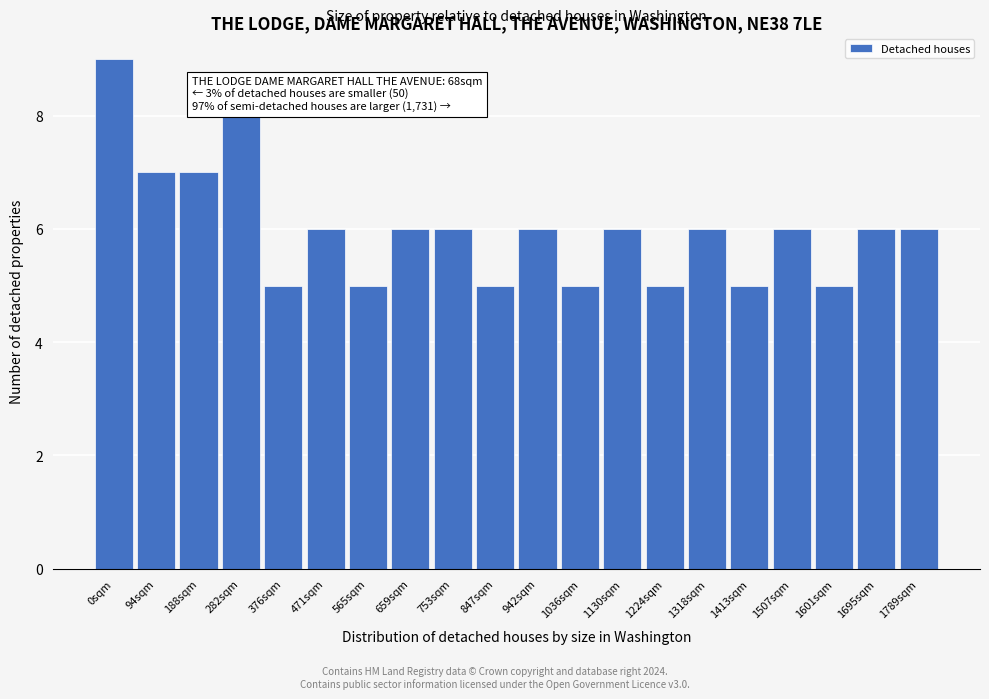

Reading left to right, transcribe all the data shown in this chart.

0sqm=9	94sqm=7	188sqm=7	282sqm=8	376sqm=5	471sqm=6	565sqm=5	659sqm=6	753sqm=6	847sqm=5	942sqm=6	1036sqm=5	1130sqm=6	1224sqm=5	1318sqm=6	1413sqm=5	1507sqm=6	1601sqm=5	1695sqm=6	1789sqm=6